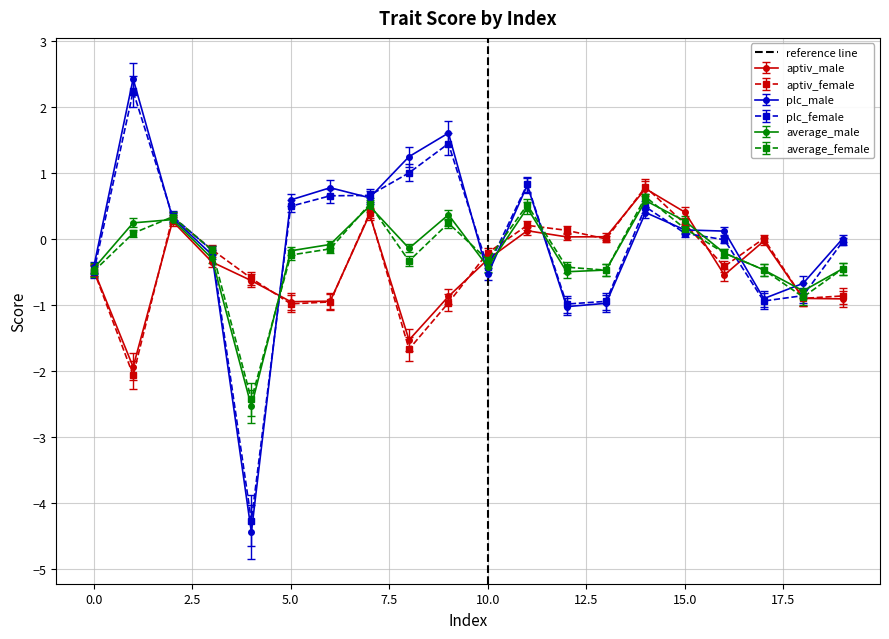

The plc_female series shows 0.1 at 15.0. True or false?

True